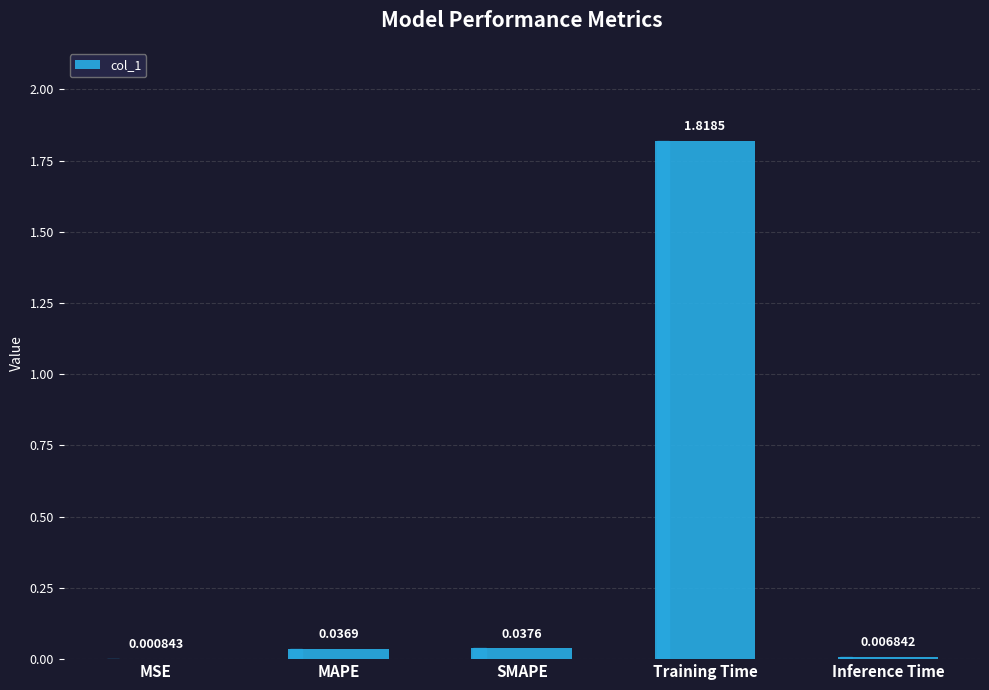

At which label is the value closest to 0?

MSE